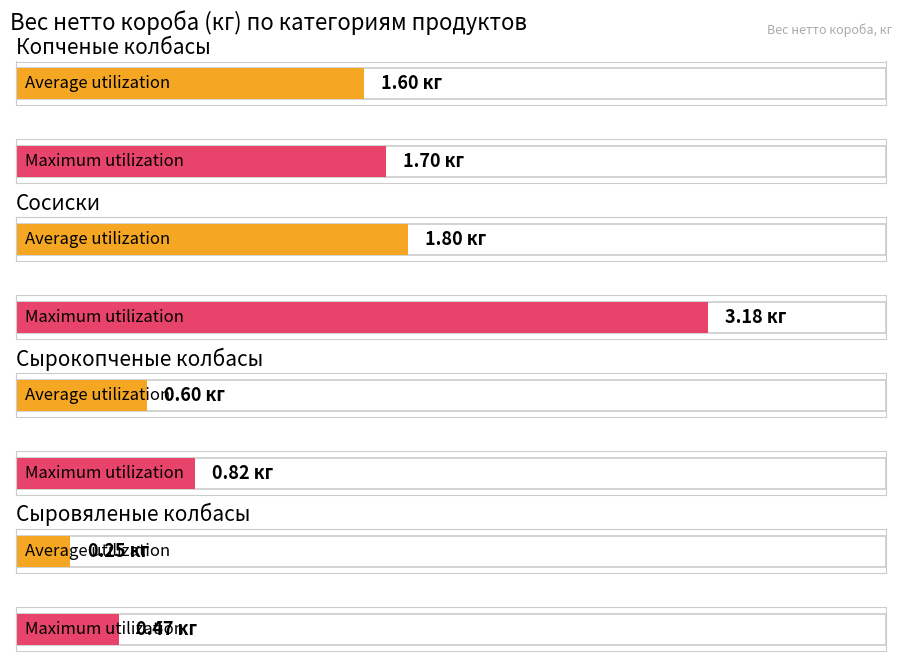

Reading left to right, list all the values displayed in this chart.

Average utilization: Копченые колбасы=1.6	Сосиски=1.8	Сырокопченые колбасы=0.6	Сыровяленые колбасы=0.2
Maximum utilization: Копченые колбасы=1.7	Сосиски=3.2	Сырокопченые колбасы=0.8	Сыровяленые колбасы=0.5